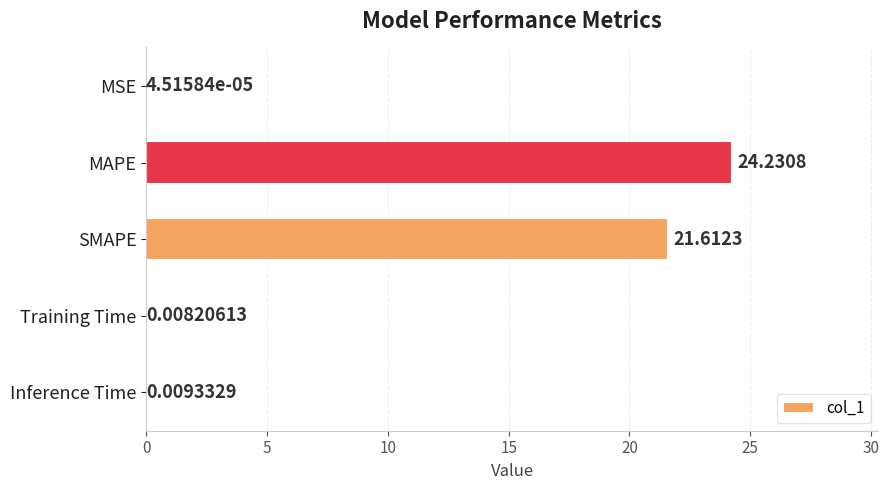

What is the average value?

9.2